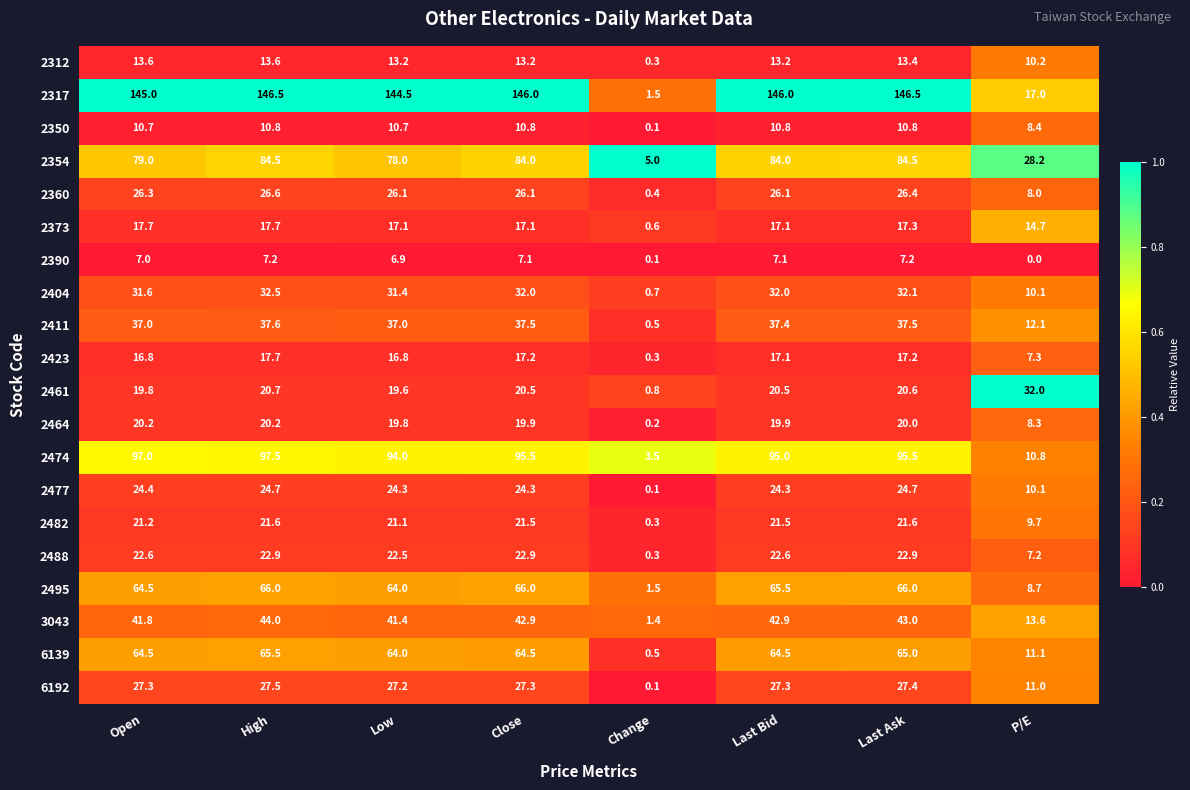

At how many categories does at least one series exceed 97?

6